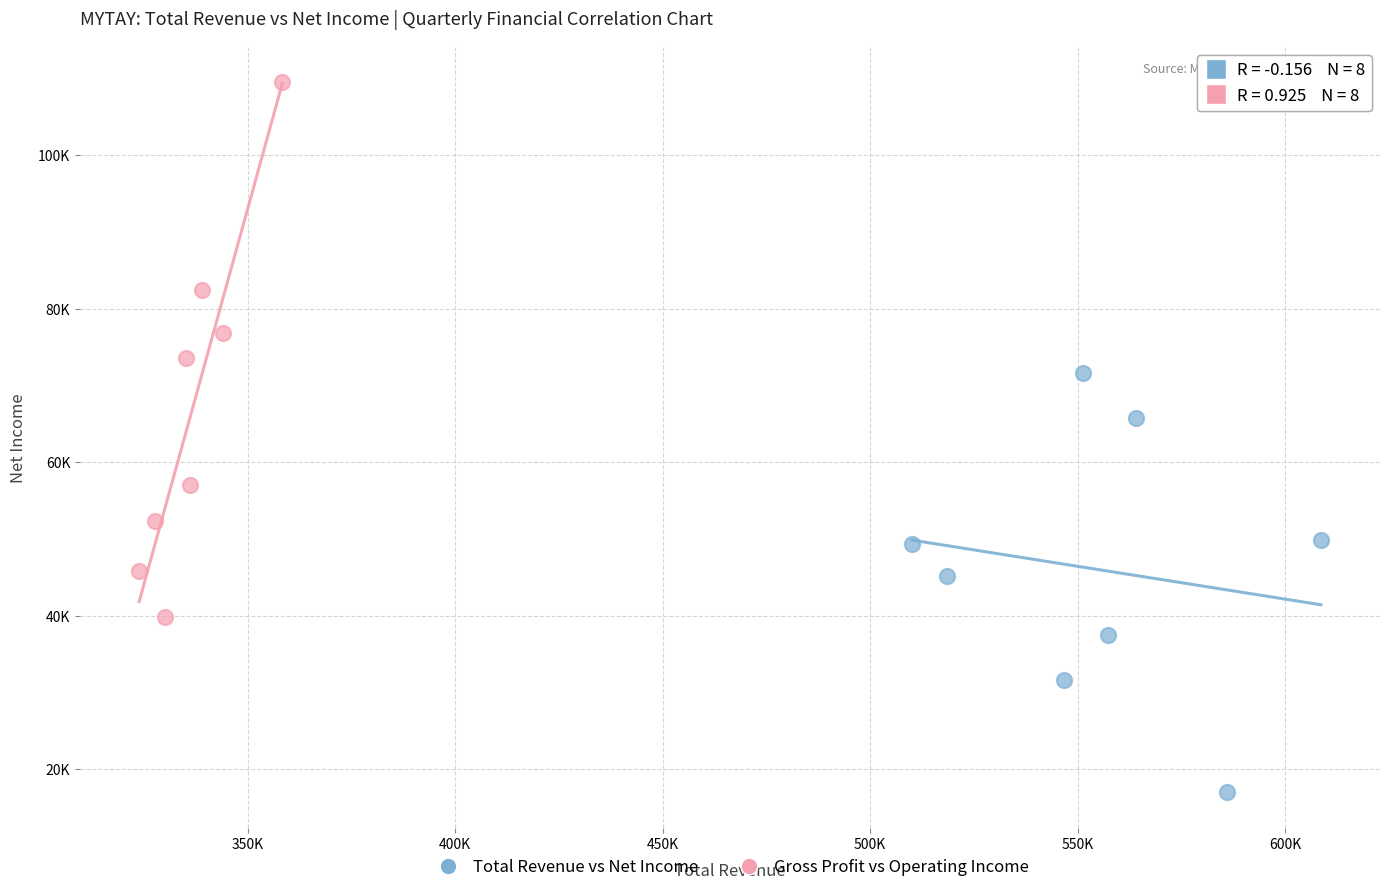

What are all the series names shown in the legend?

Total Revenue vs Net Income, Gross Profit vs Operating Income